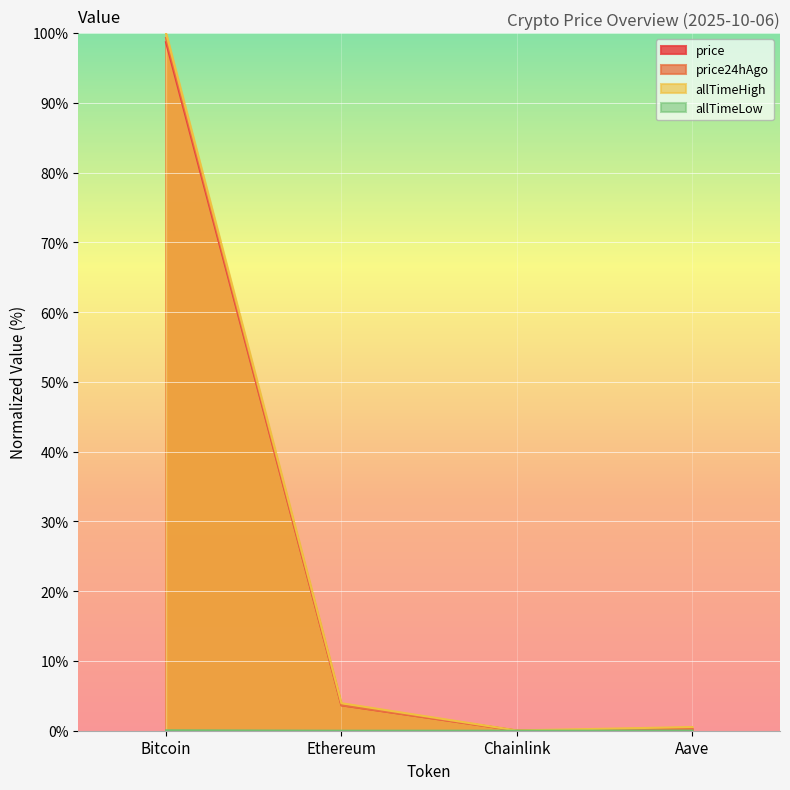

What is the difference between the second highest and second lowest values in the price24hAgo series?

3.4